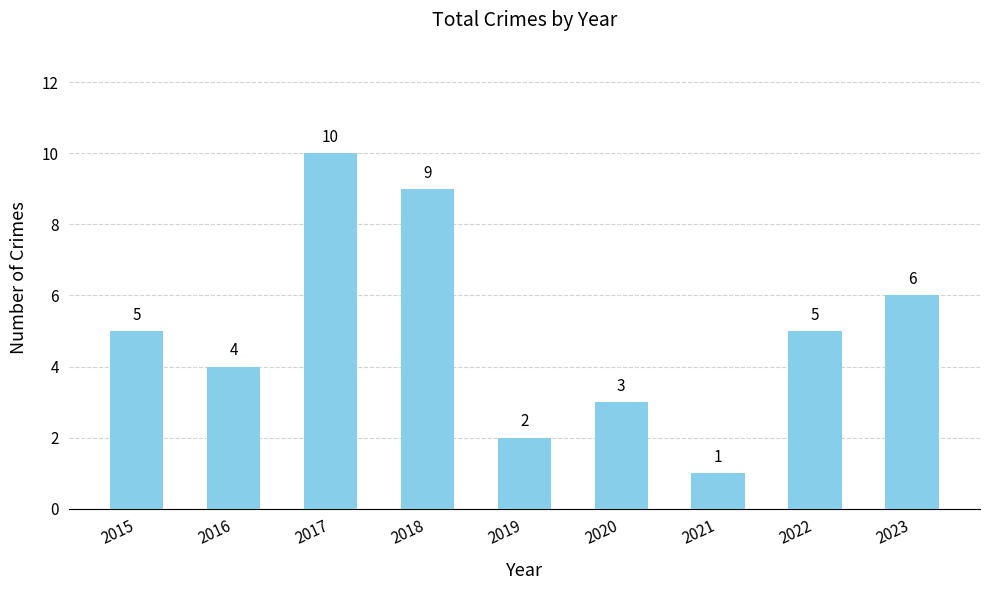

What is the value of the 7th bar from the left?

1